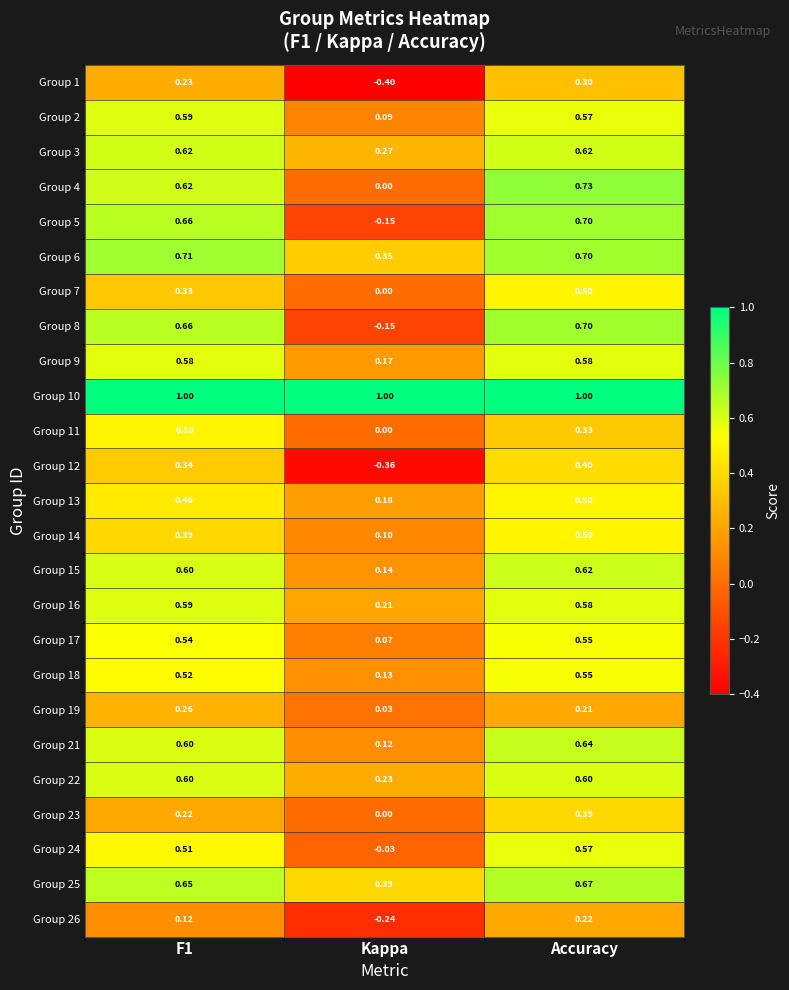

At which category is the sum across all series the highest?

Accuracy